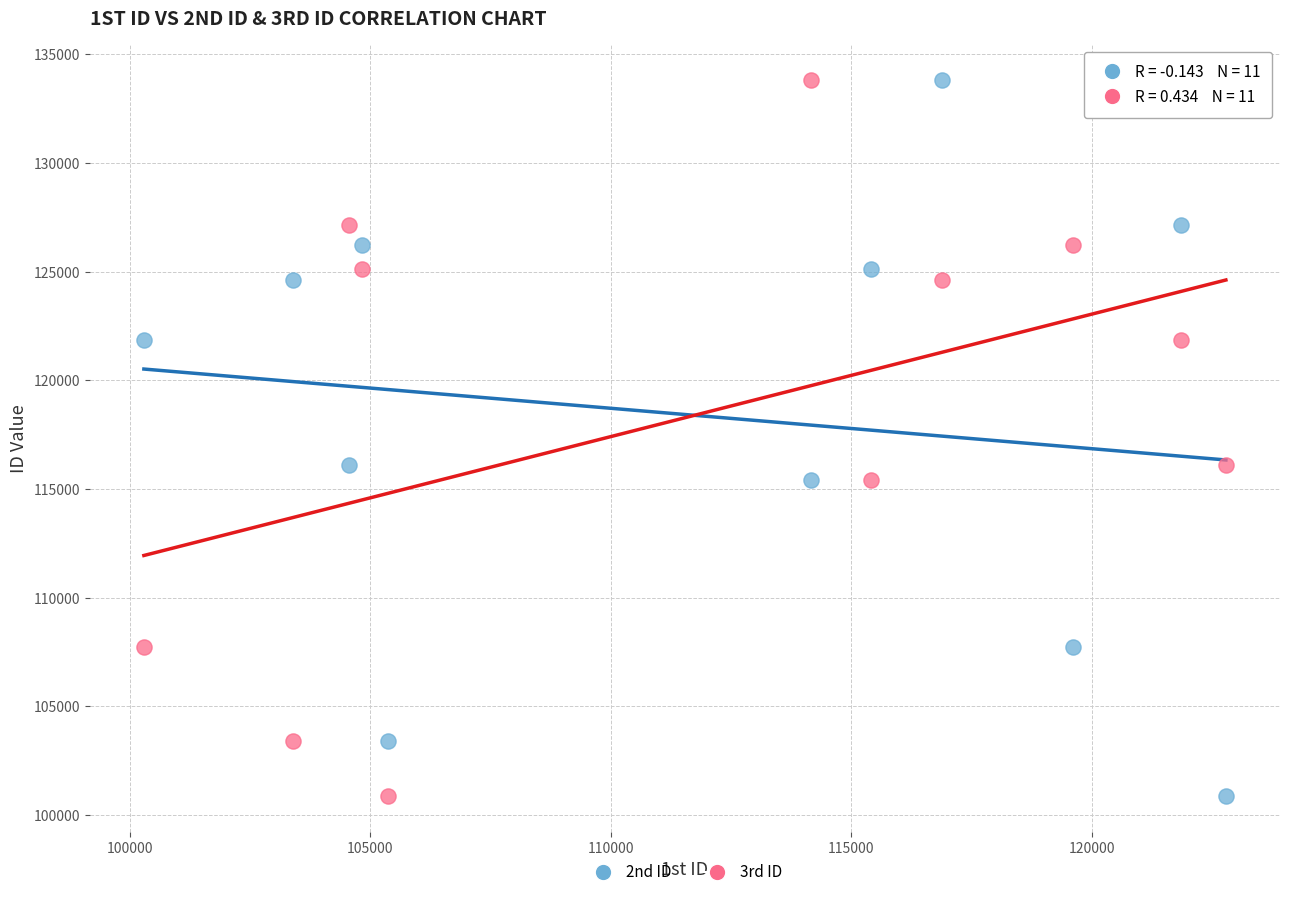

What is the X range (max minus min) for the scatter plot?

22495